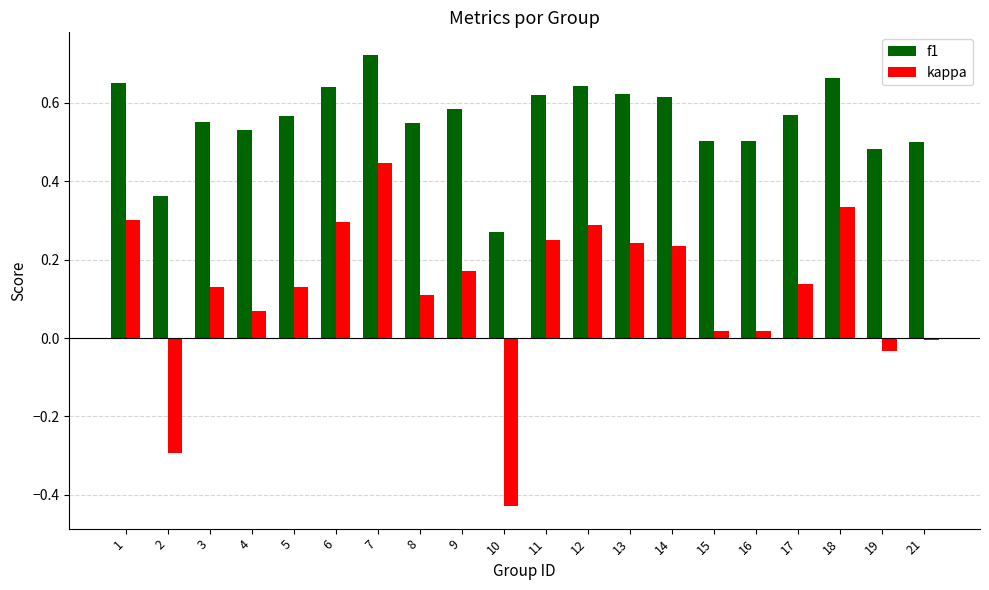

At 21, list the series in order from smallest to largest.

kappa, f1